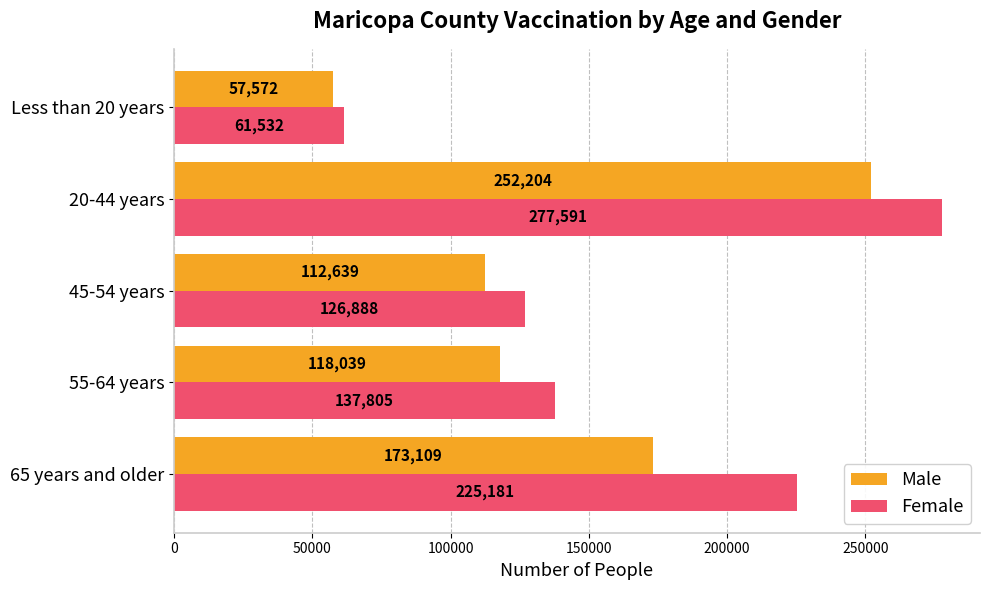

The Female series shows 225181 at 65 years and older. True or false?

True